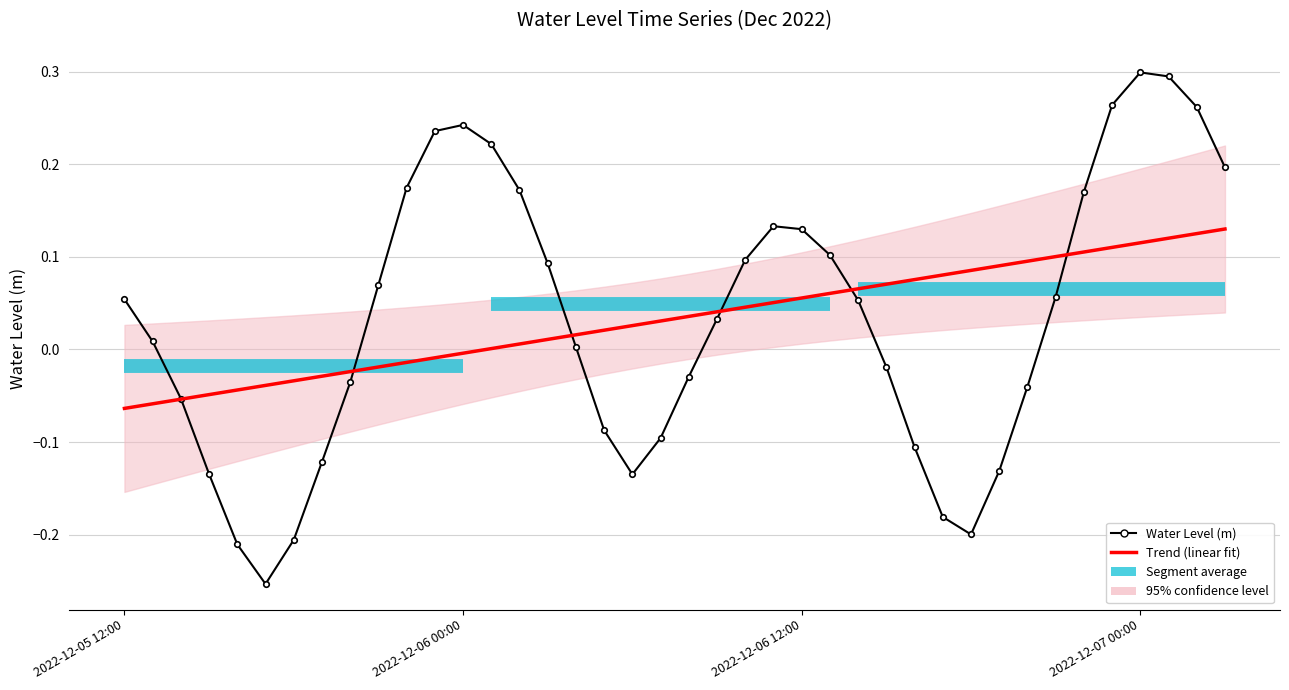

What is the difference between the maximum and minimum values in the Water Level (m) series?

0.6